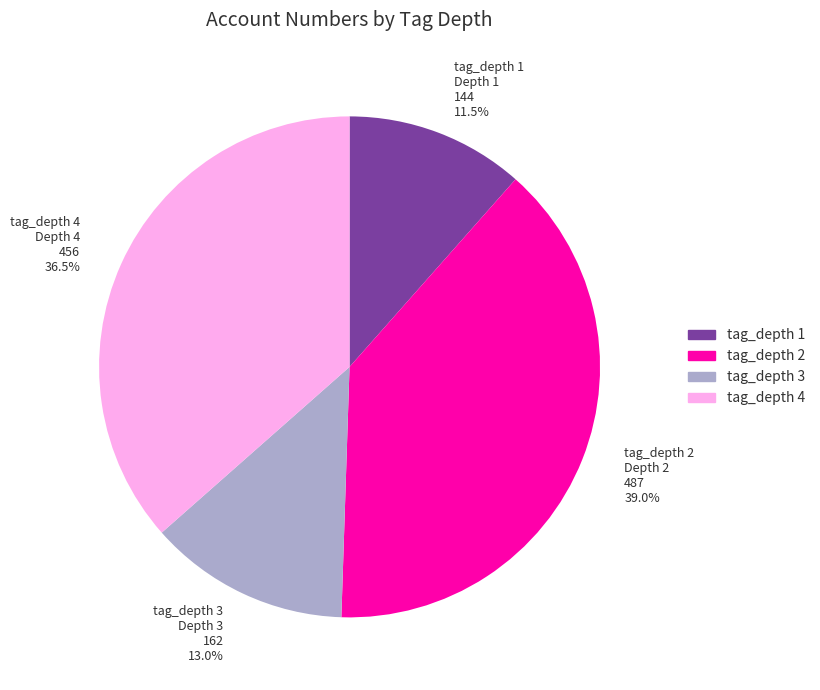

Is tag_depth 2 the majority of the pie?

No